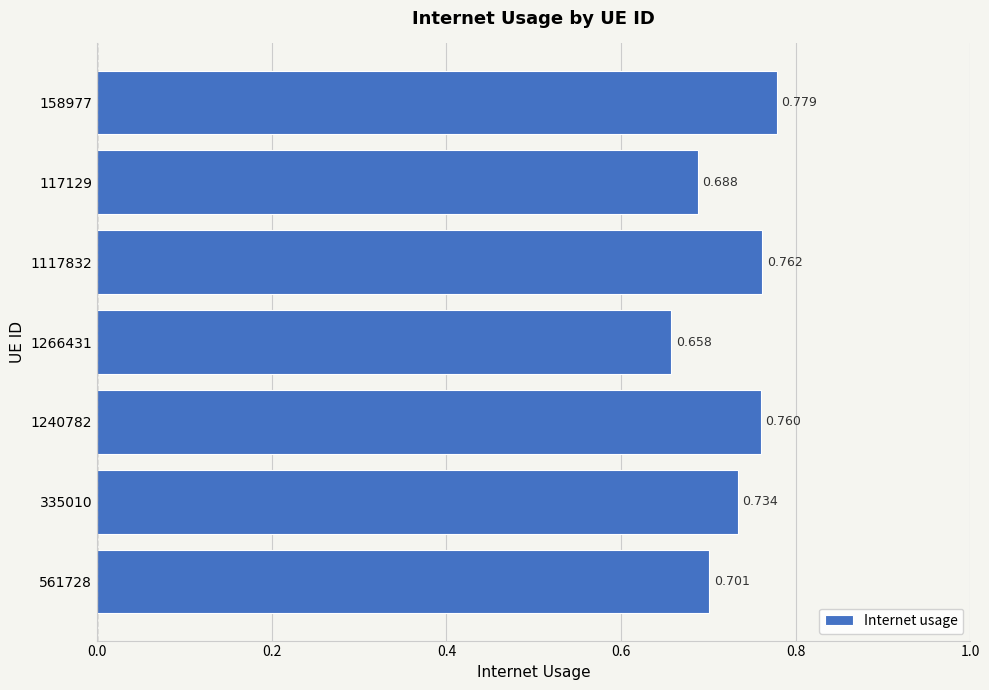

How many bars are there in total?

7